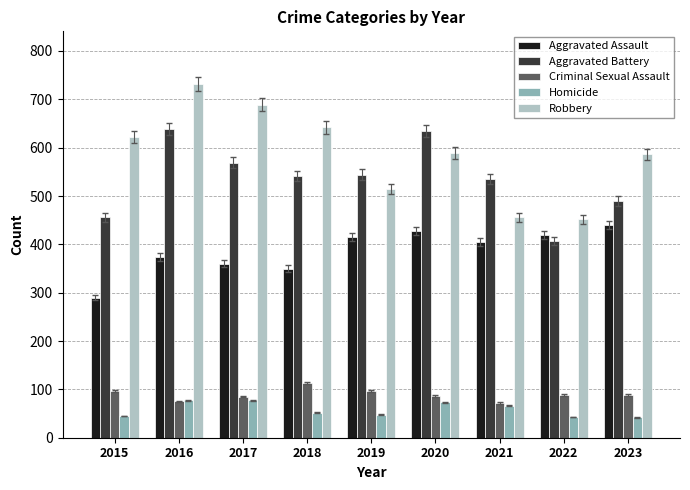

Count the number of categories in the chart.

9